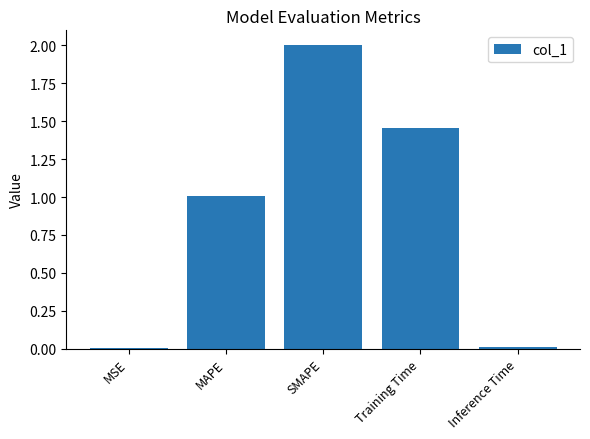

Read the value at SMAPE.

2.0